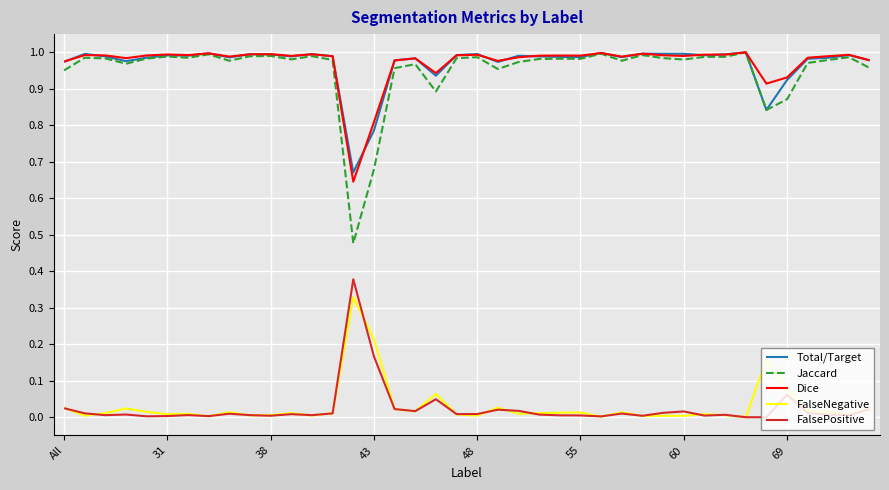

True or false: FalseNegative and Total/Target intersect in this chart.

False